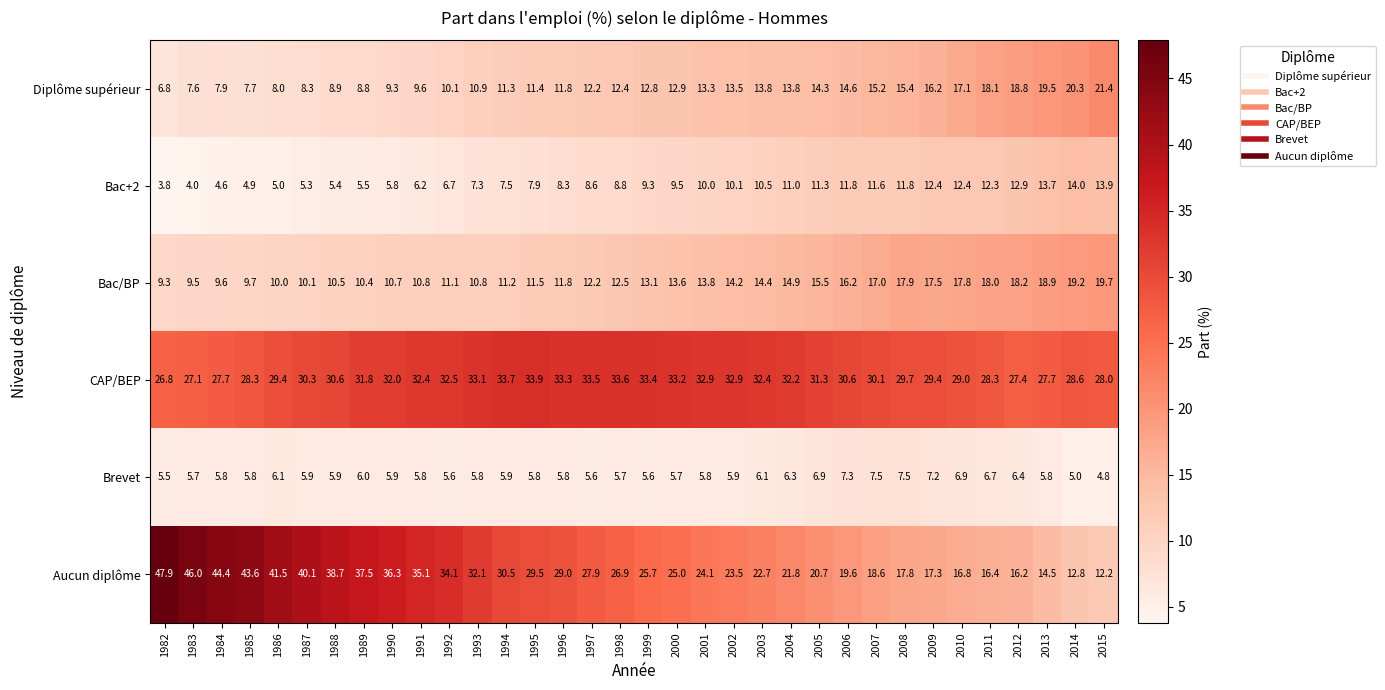

At 1987, list the series in order from largest to smallest.

Aucun diplôme, CAP/BEP, Bac/BP, Diplôme supérieur, Brevet, Bac+2